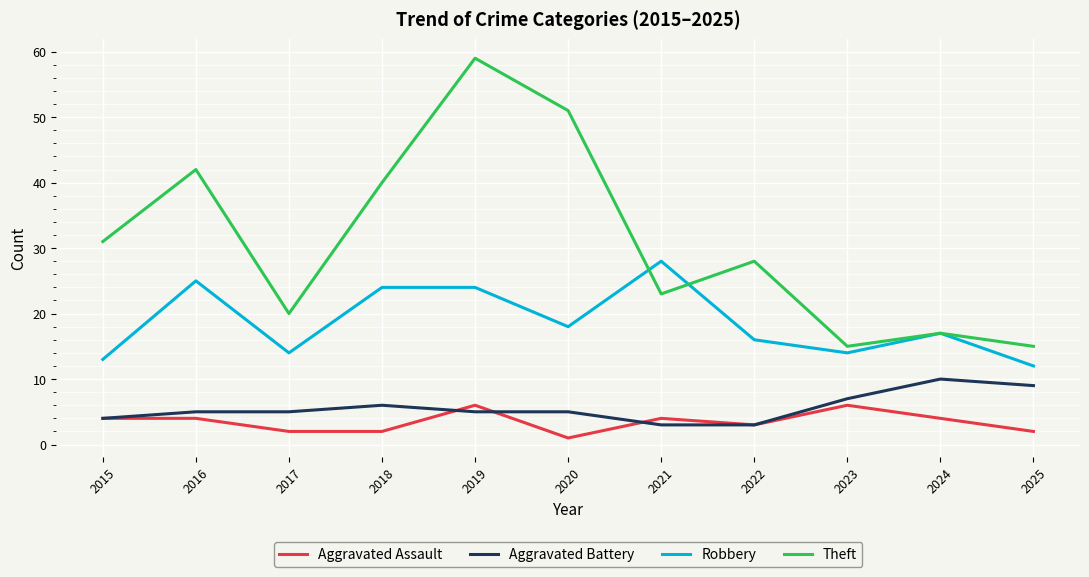

What is the difference between the maximum and minimum values in the Robbery series?

16